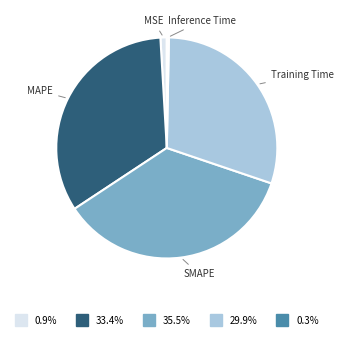

Which has a higher value, Inference Time or SMAPE?

SMAPE